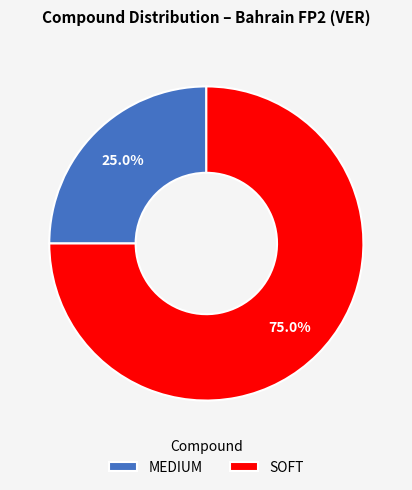

Between SOFT and MEDIUM, which is larger?

SOFT